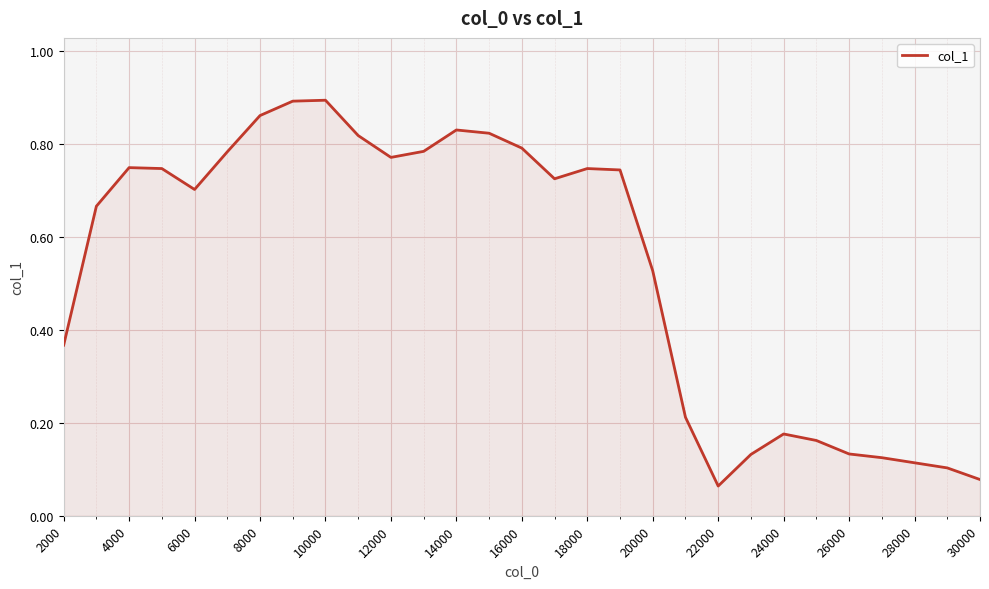

Does the chart have visible grid lines?

Yes